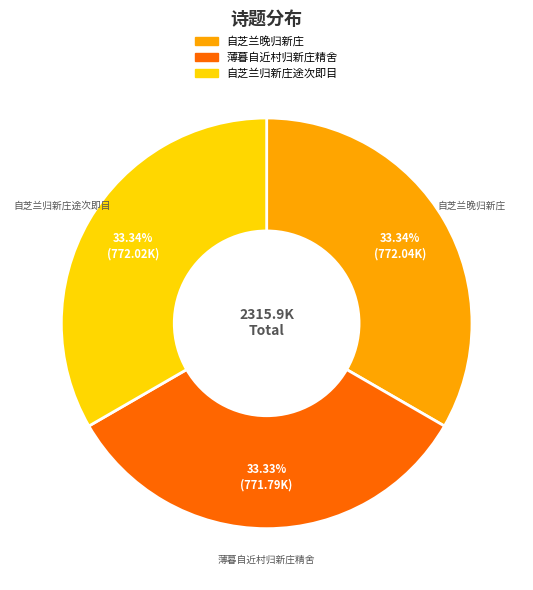

What is the ratio of the value at 薄暮自近村归新庄精舍 to the value at 自芝兰归新庄途次即目?

1.0